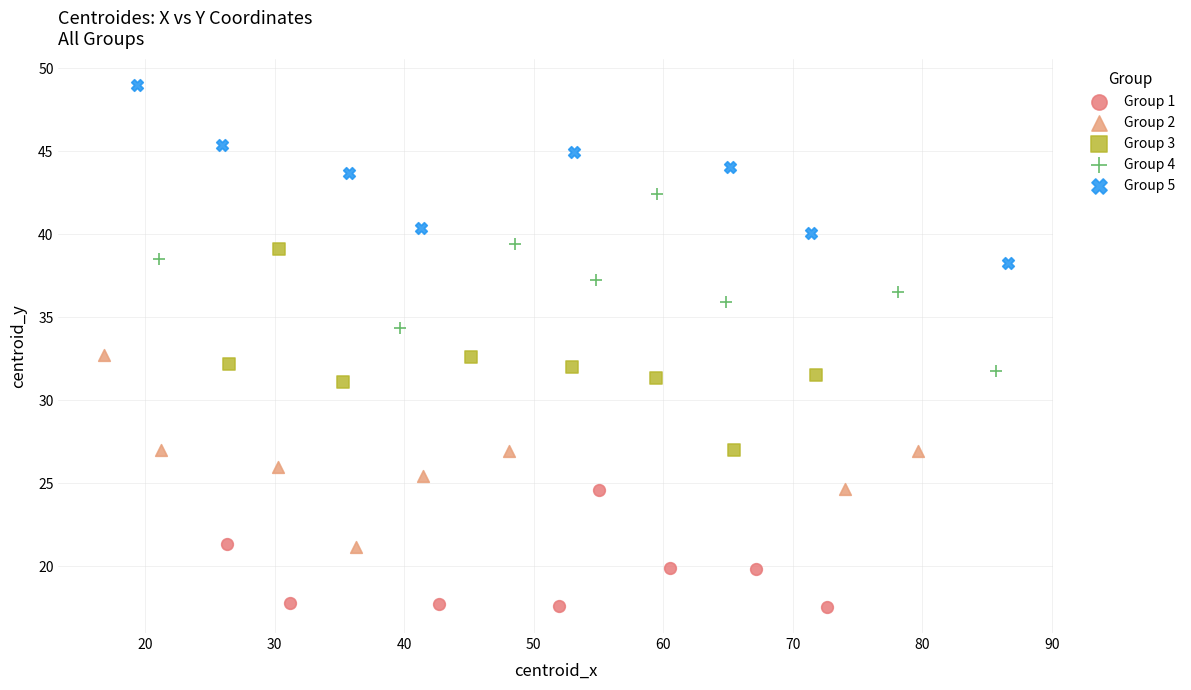

Which series contains the lowest Y value?

Group 1